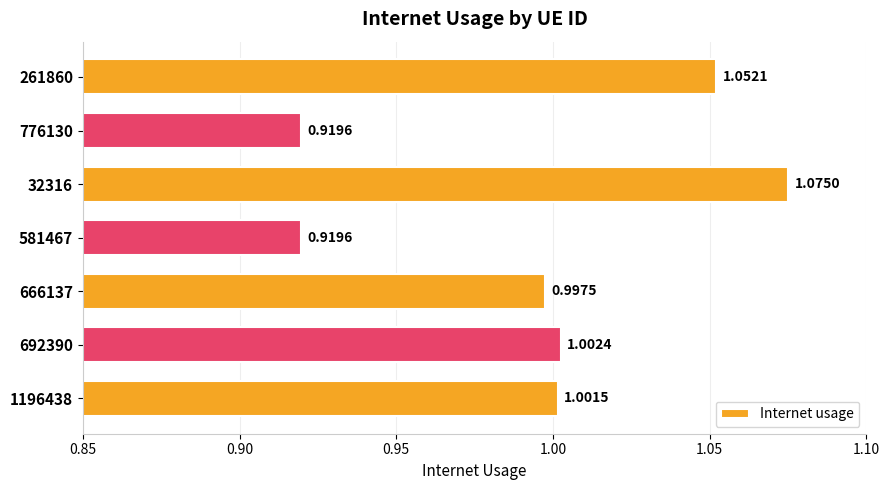

What is the sum of all values?

7.0